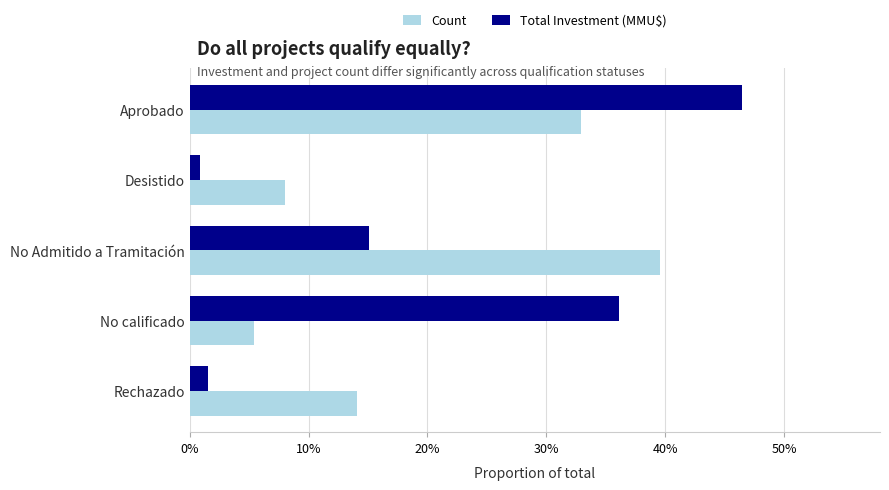

Rank the categories by Count value from highest to lowest.

No Admitido a Tramitación, Aprobado, Rechazado, Desistido, No calificado